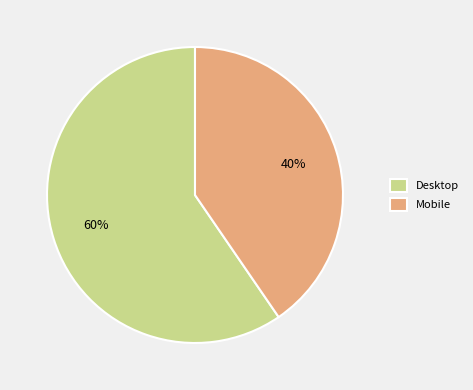

Which has a higher value, Desktop or Mobile?

Desktop